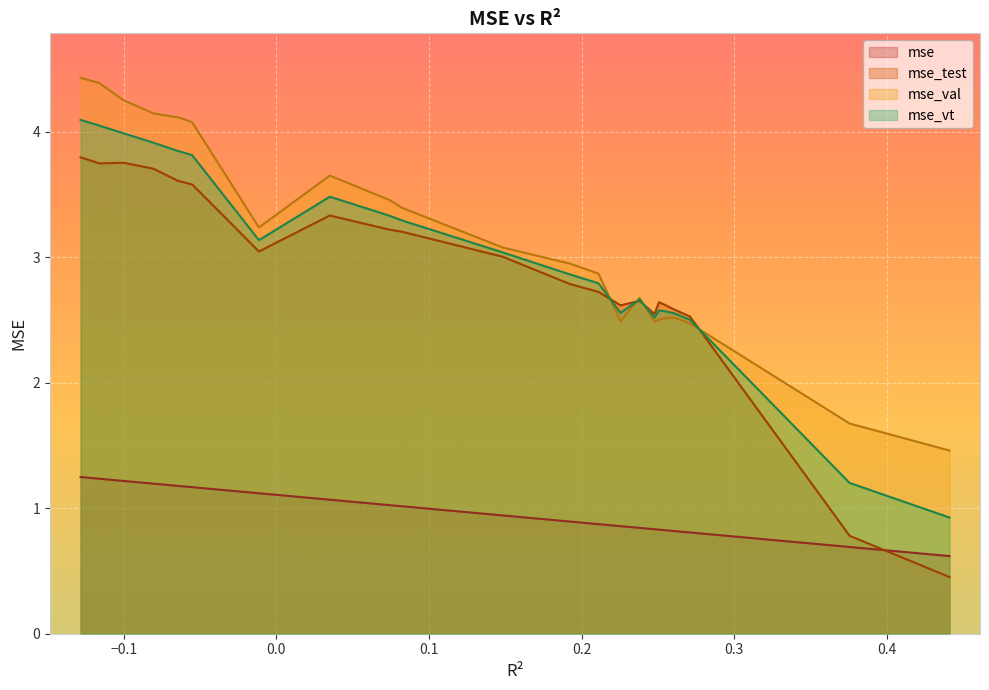

How many categories are shown in the chart?

25